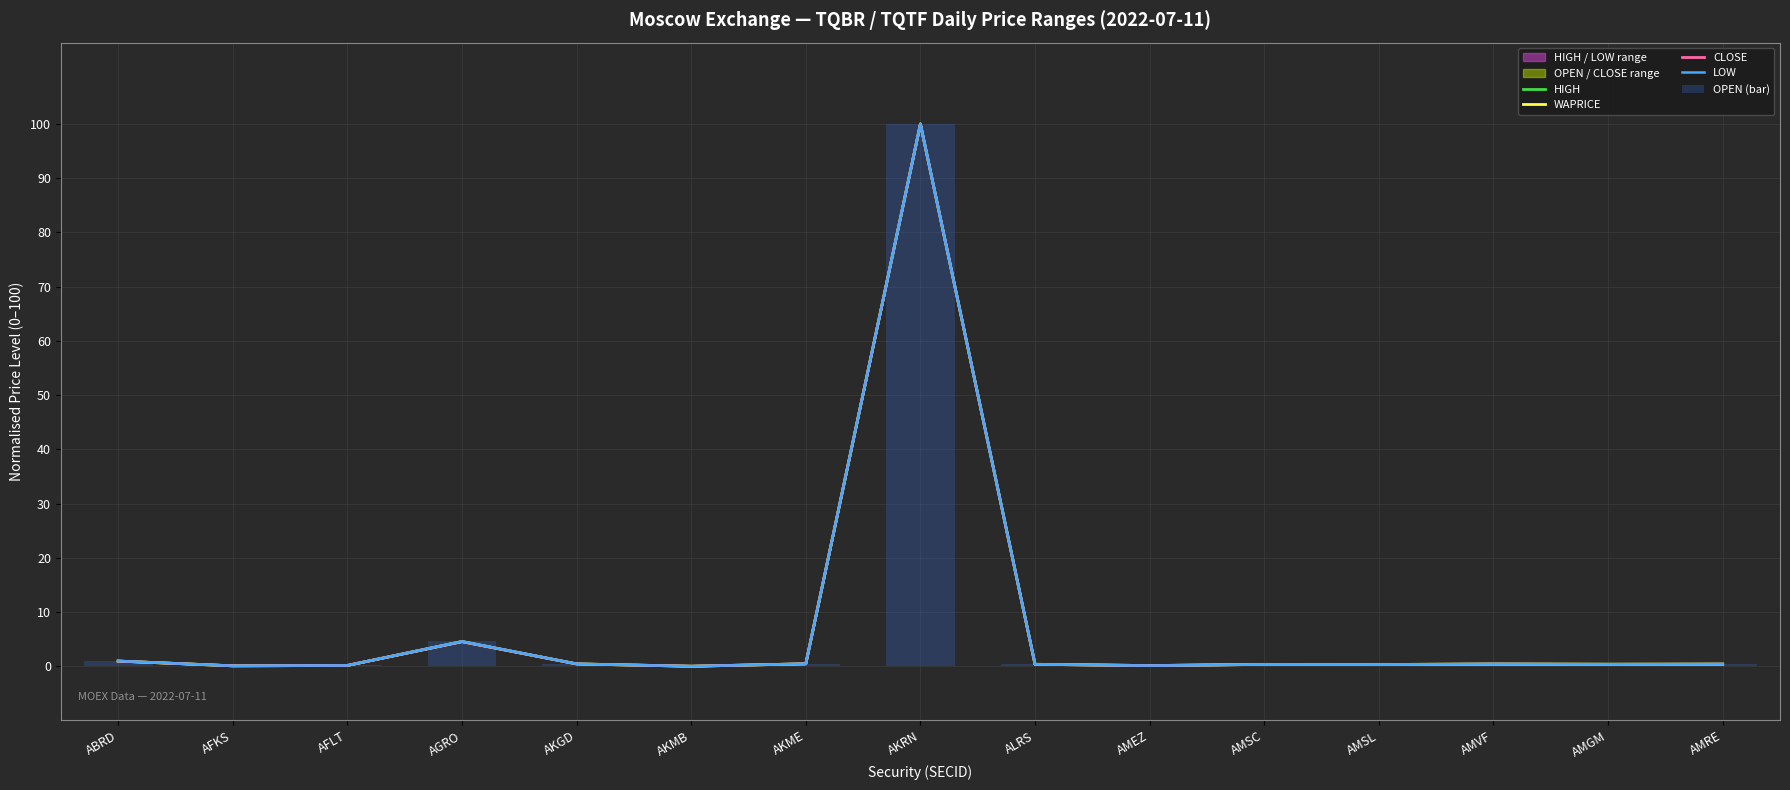

What is the label of the 2nd bar from the right?

AMGM